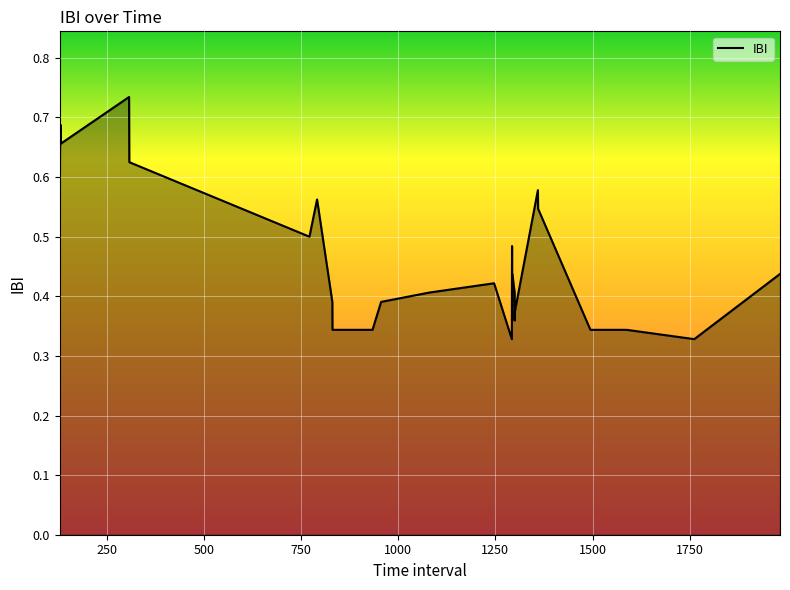

What is the average value?

0.5